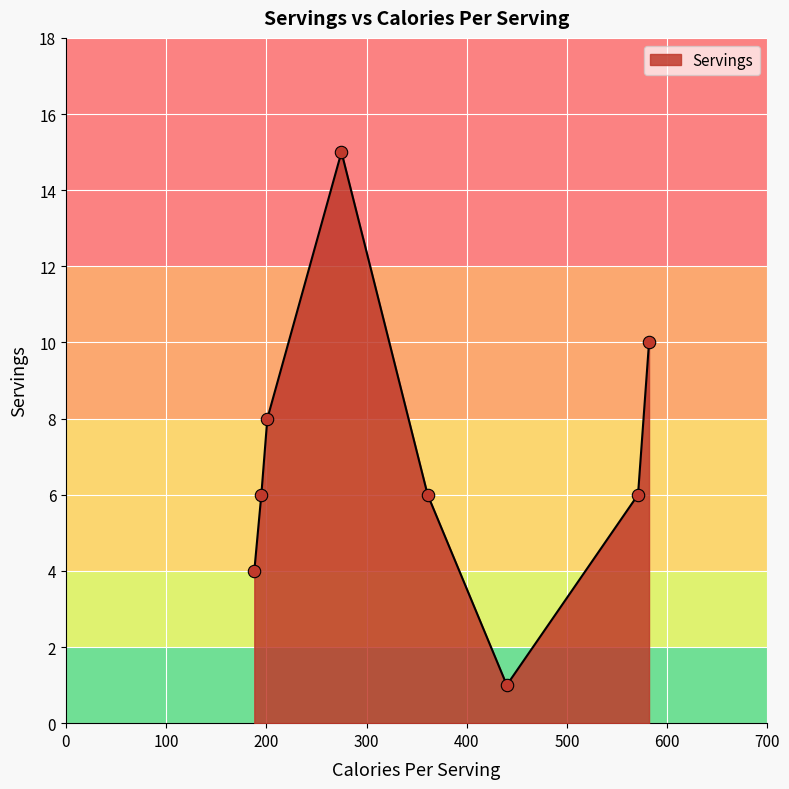

What is the greatest value displayed?

15